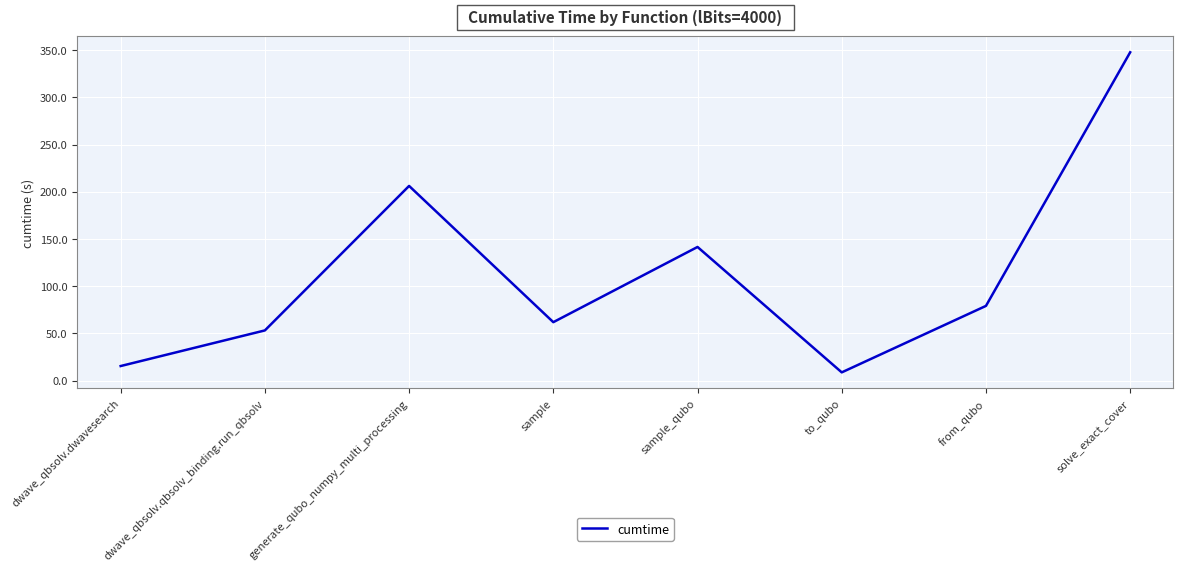

Which has a higher value, dwave_qbsolv.qbsolv_binding.run_qbsolv or from_qubo?

from_qubo